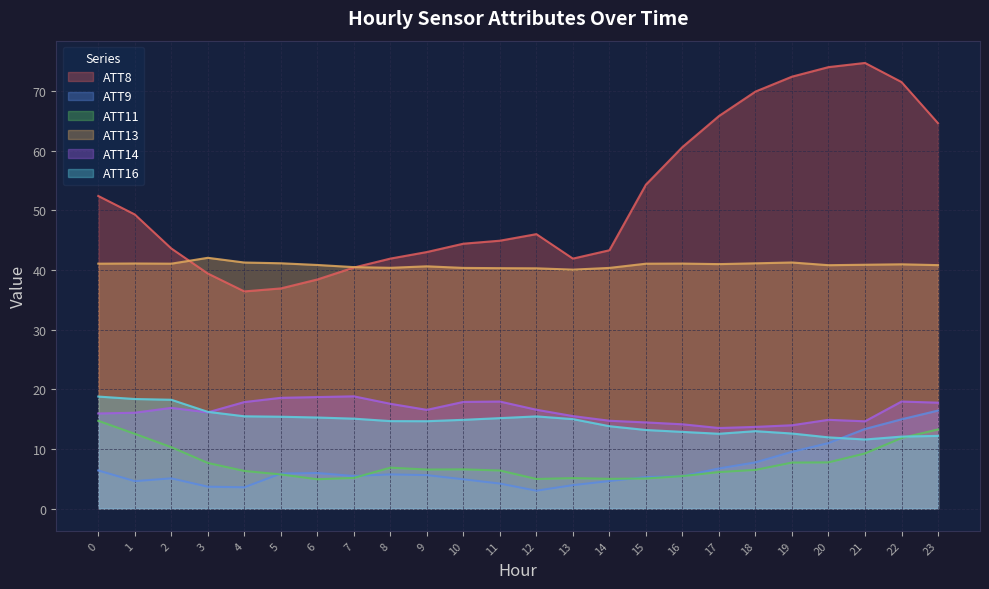

Which series has the largest total across all categories?

ATT8